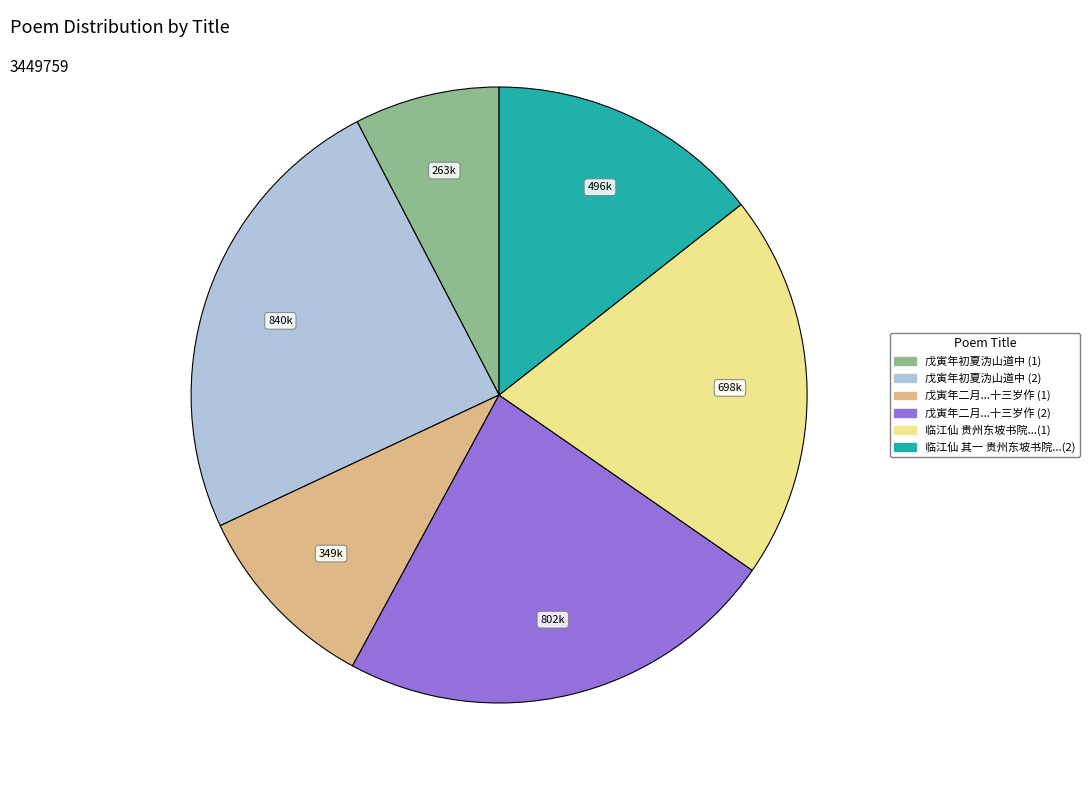

Is there a majority slice in this chart?

No